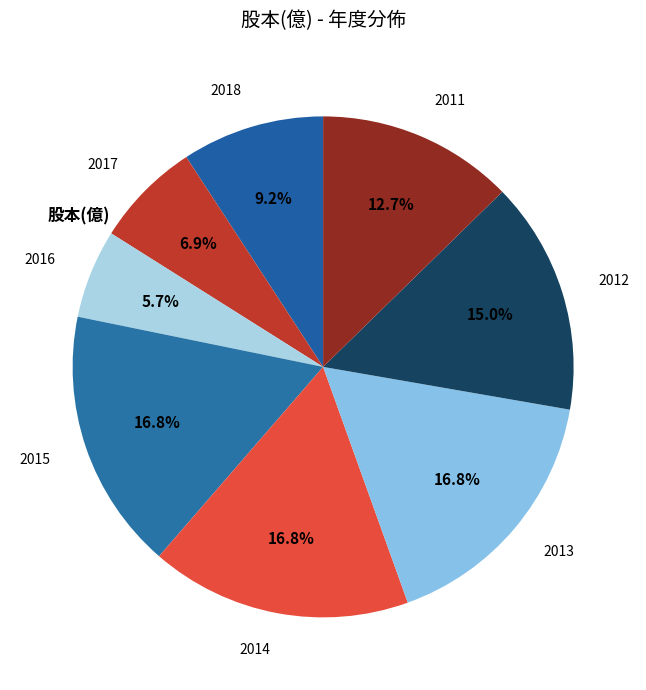

Which category has the smallest portion of the pie?

2016